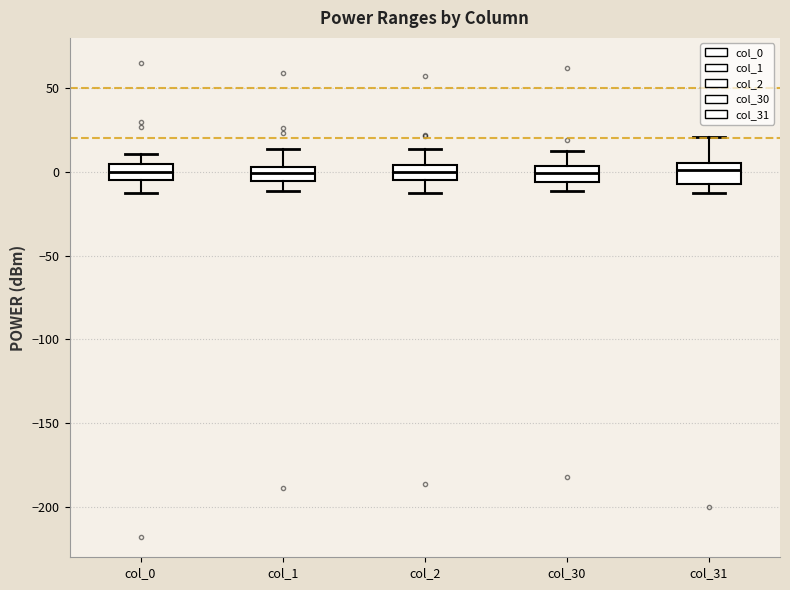

Where does the median line of the box for col_30 sit on the y-axis? The values are not printed on the chart, so give them approximately, as read against the axis.

0